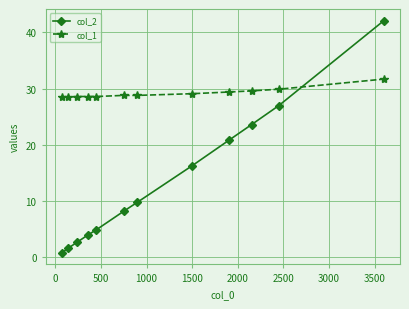

Is this an area chart (filled region under the line)?

No